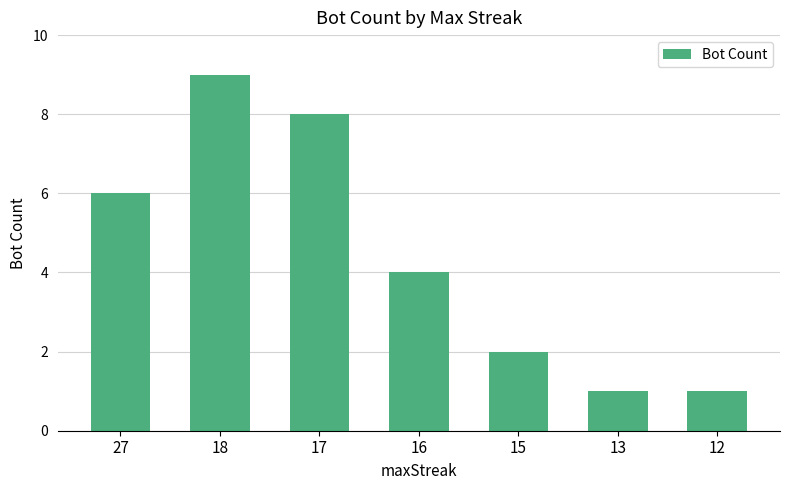

The chart shows a value of 4 at 16. True or false?

True